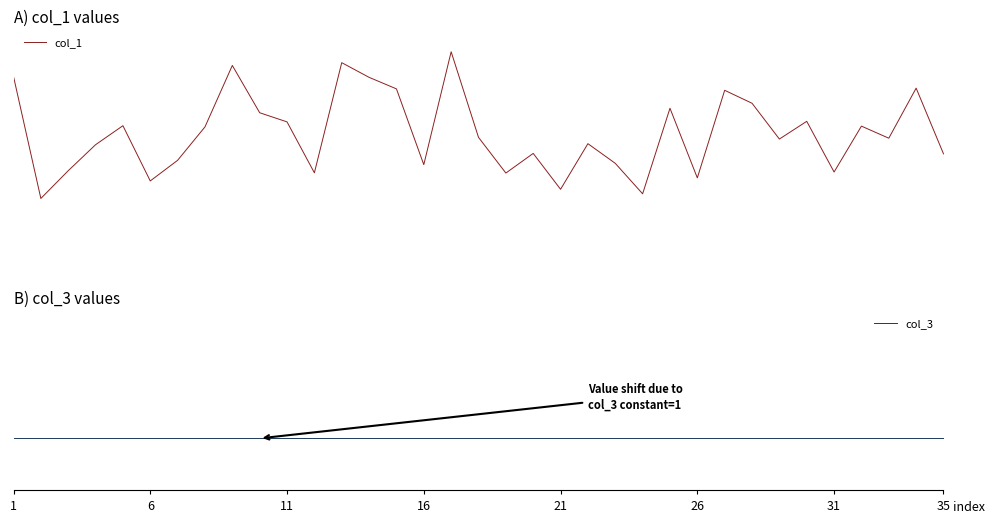

Reading left to right, what are all the values shown in this chart?

col_1: 8126951	662870	2359099	3950857	5114796	1735309	2997492	5042092	8800793	5907804	5348129	2232663	8970441	8073100	7367736	2731469	9638115	4401797	2218283	3419279	1224900	4015277	2813052	949075	6181524	1923166	7280129	6487590	4297840	5382261	2280934	5088551	4349845	7412585	3393035
col_3: 1	1	1	1	1	1	1	1	1	1	1	1	1	1	1	1	1	1	1	1	1	1	1	1	1	1	1	1	1	1	1	1	1	1	1